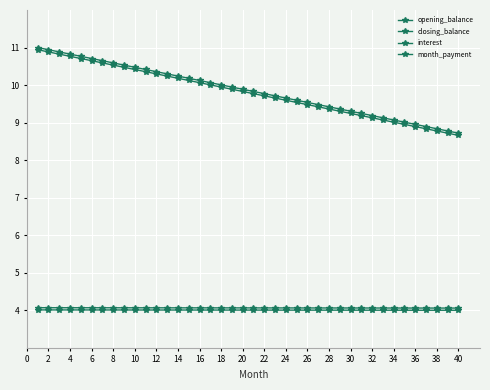

How many categories are shown in the chart?

40